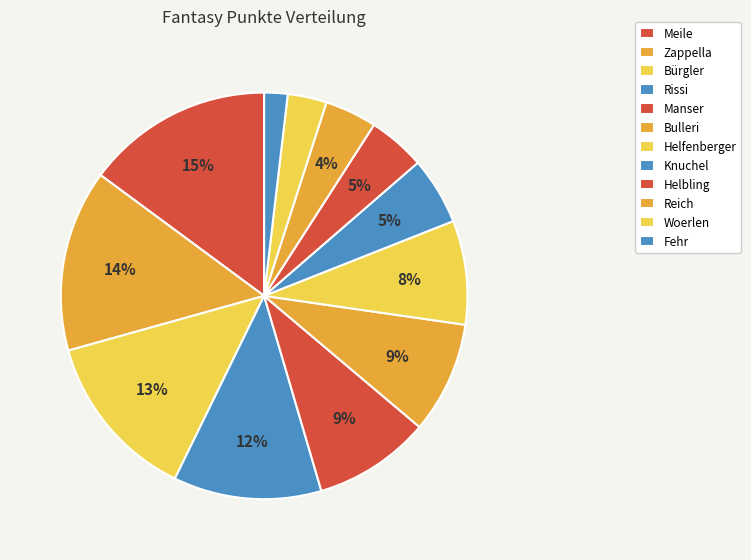

What percentage is the Manser slice, to the nearest percent?

9%